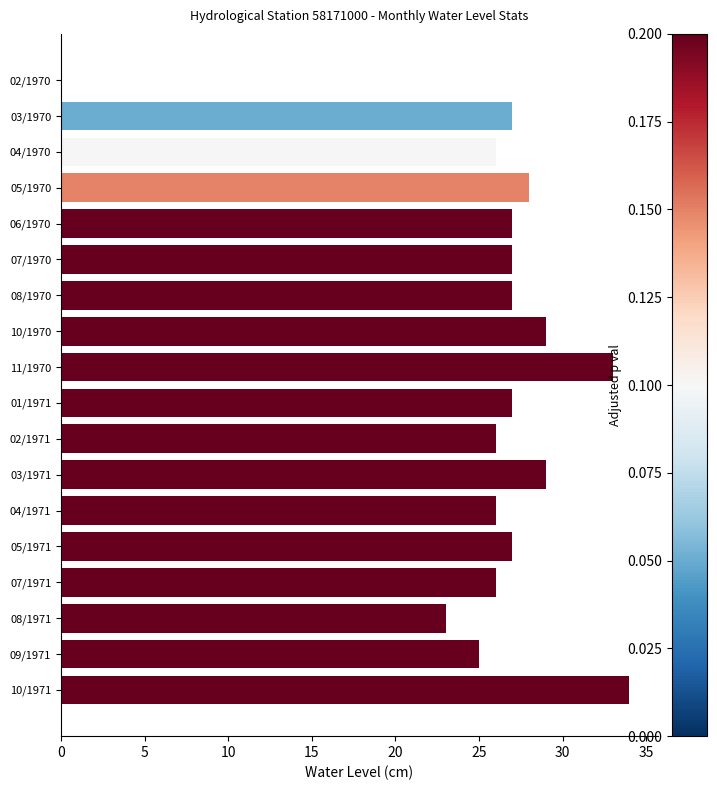

What is the sum of all values?

467